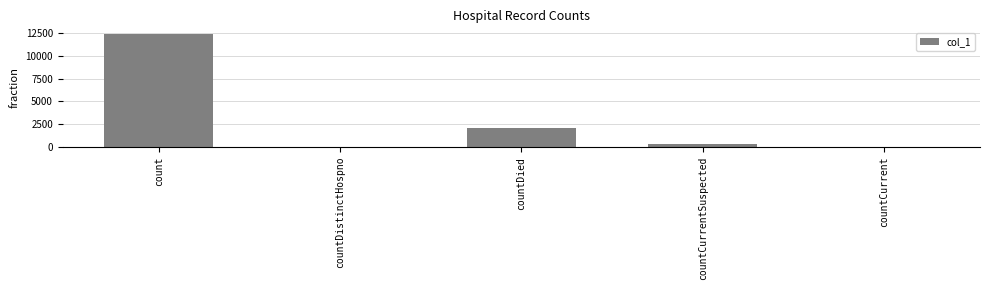

The chart shows a value of -7091 at countCurrent. True or false?

False